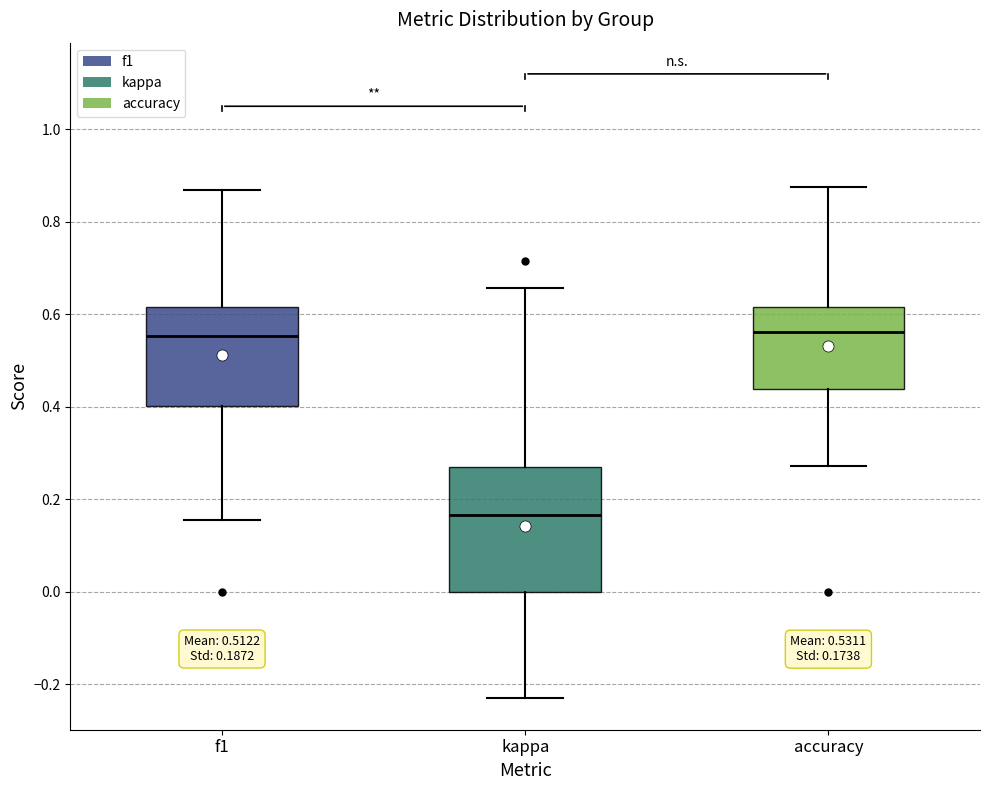

Comparing the boxes themselves (not the whiskers), which one is the tallest?

kappa